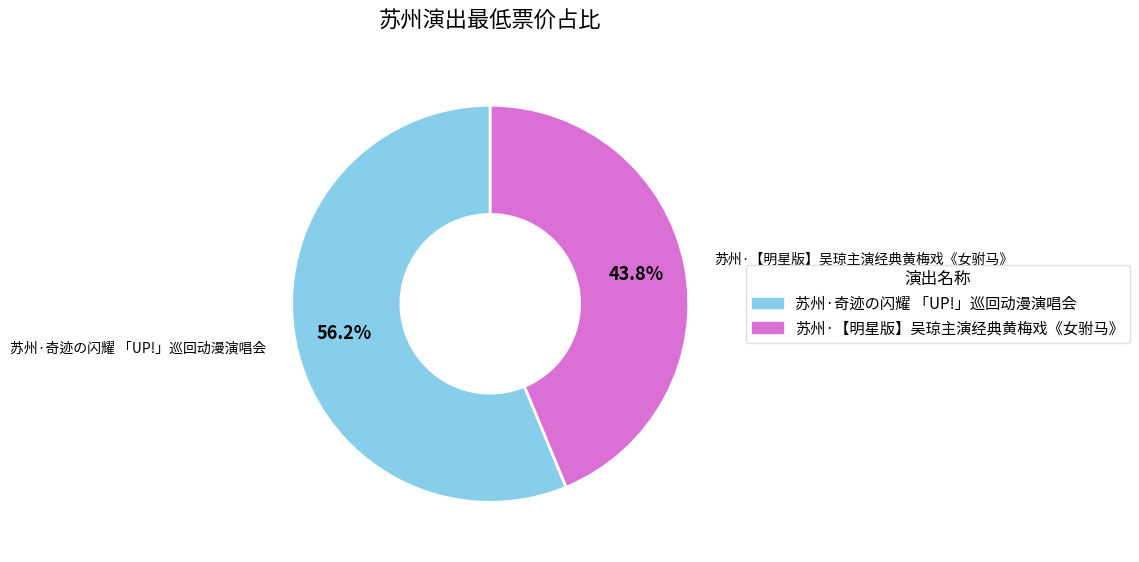

The 苏州·奇迹の闪耀 「UP!」巡回动漫演唱会 slice represents 70% of the pie. True or false?

False